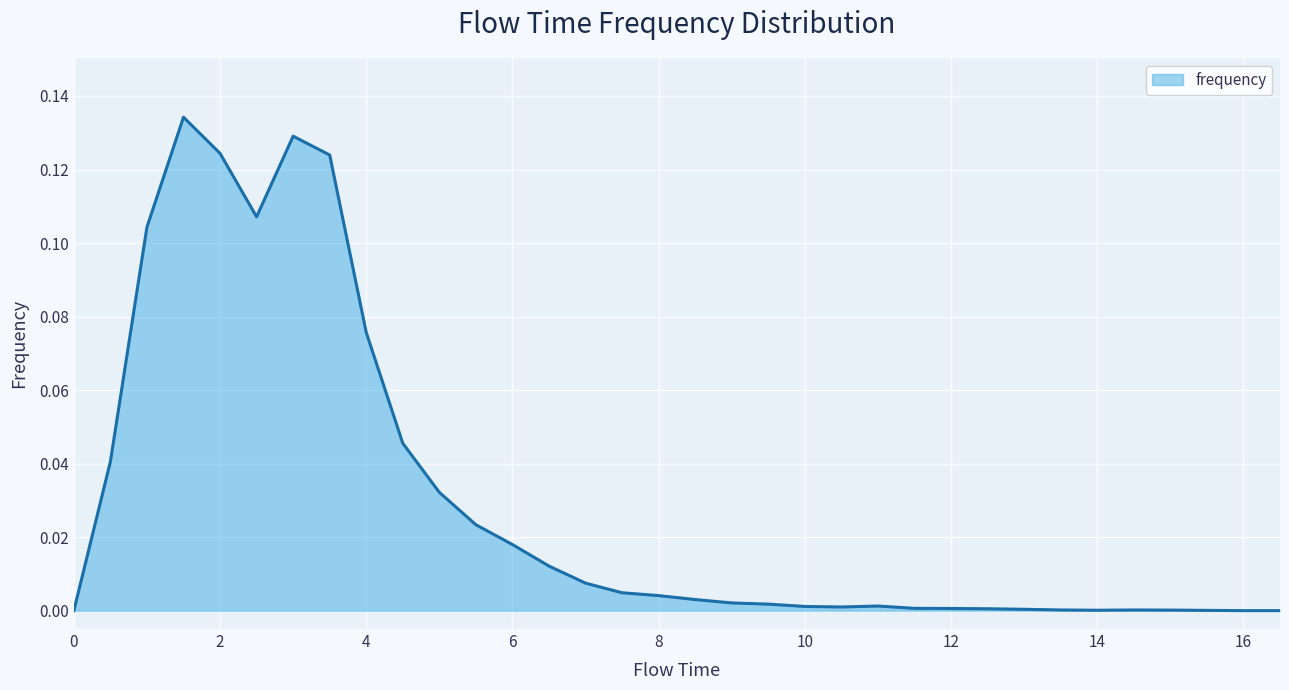

How many lines are shown in the chart?

1